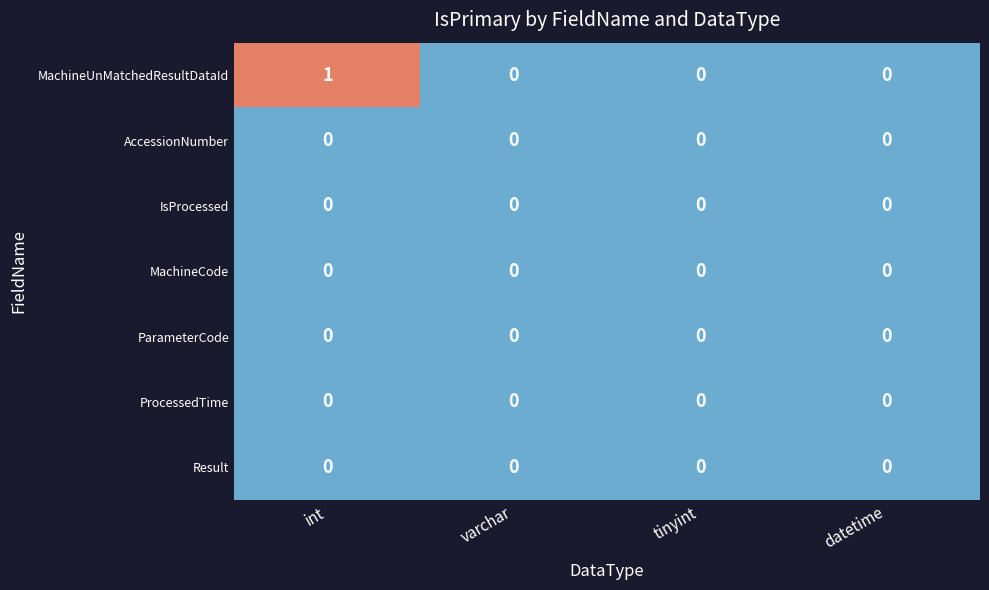

At which category is the sum across all series the highest?

int